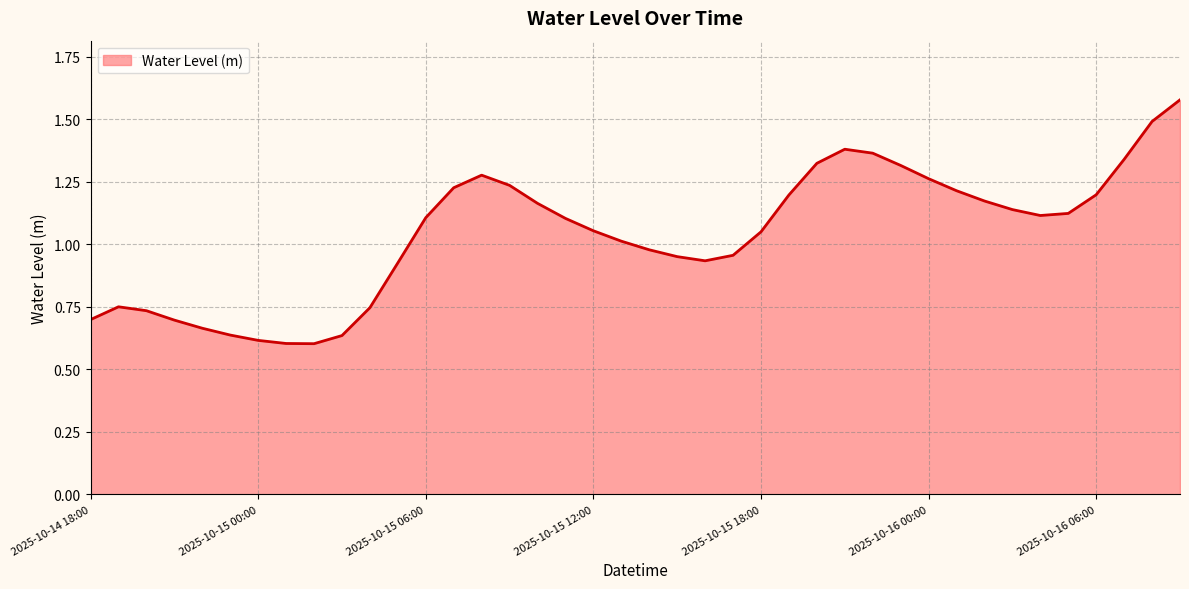

How many lines are shown in the chart?

1